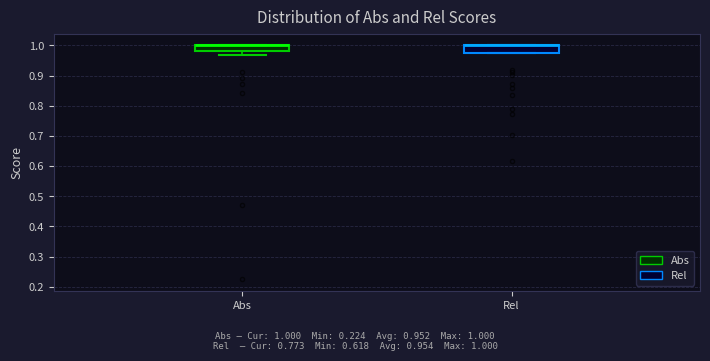

Reading left to right, transcribe this box plot: for each box, give where its median line is, the range the box spans, and where its two whiskers end, as read against the y-axis. The values are not printed on the chart, so give them approximately, as read against the axis.

Abs: median 1.00 (drawn on the box's upper edge), box 0.98 to 1.00, whiskers 0.97 to 1.00
Rel: median 1.00 (drawn on the box's upper edge), box 0.97 to 1.00, whiskers 0.97 to 1.00